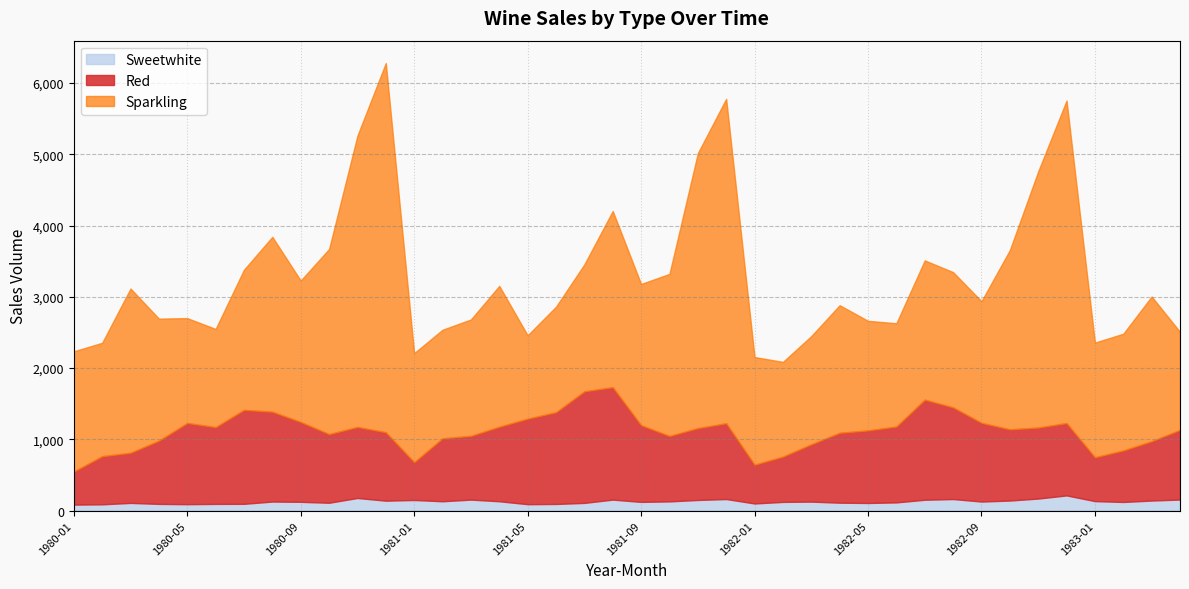

What is the maximum value for Sweetwhite?

214